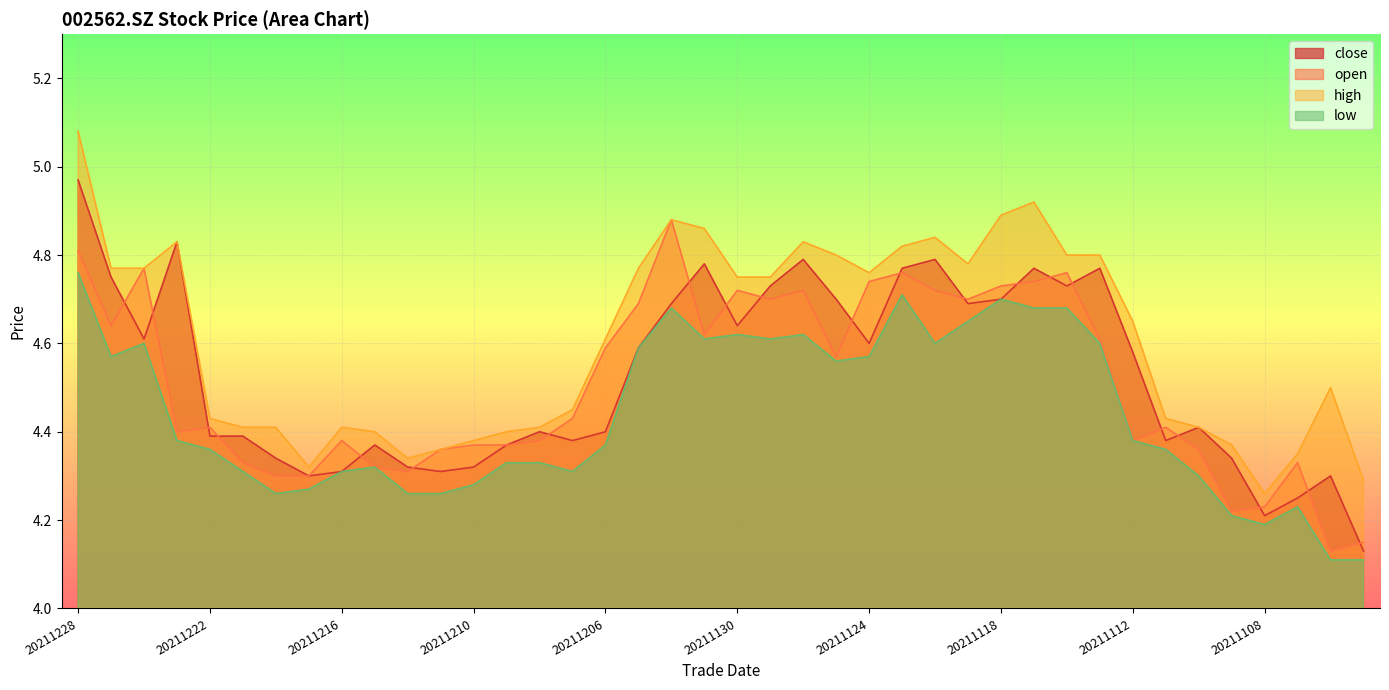

List the labels in order of high value, largest first.

20211228, 20211117, 20211118, 20211202, 20211201, 20211122, 20211223, 20211126, 20211123, 20211125, 20211116, 20211115, 20211119, 20211227, 20211224, 20211203, 20211124, 20211130, 20211129, 20211112, 20211206, 20211104, 20211207, 20211222, 20211111, 20211221, 20211220, 20211216, 20211208, 20211110, 20211215, 20211209, 20211210, 20211109, 20211213, 20211105, 20211214, 20211217, 20211103, 20211108